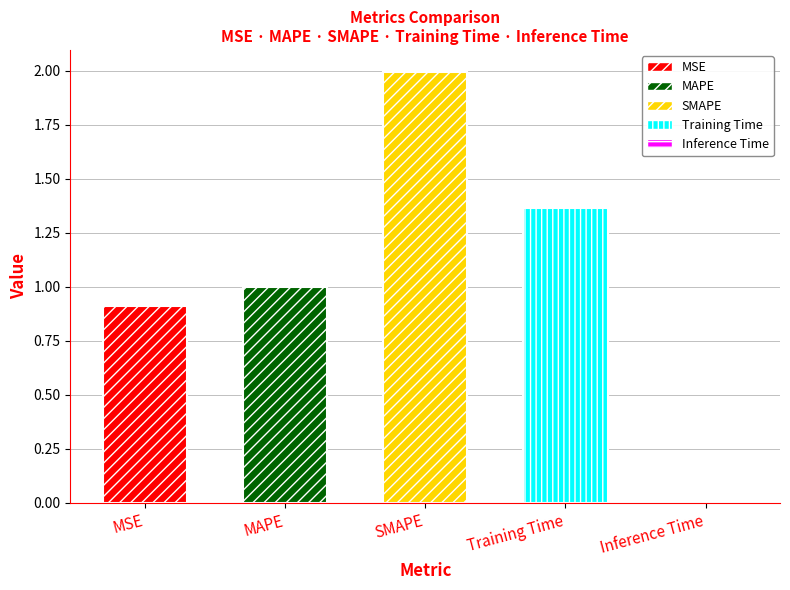

True or false: the data shows 0.7 at MAPE.

False